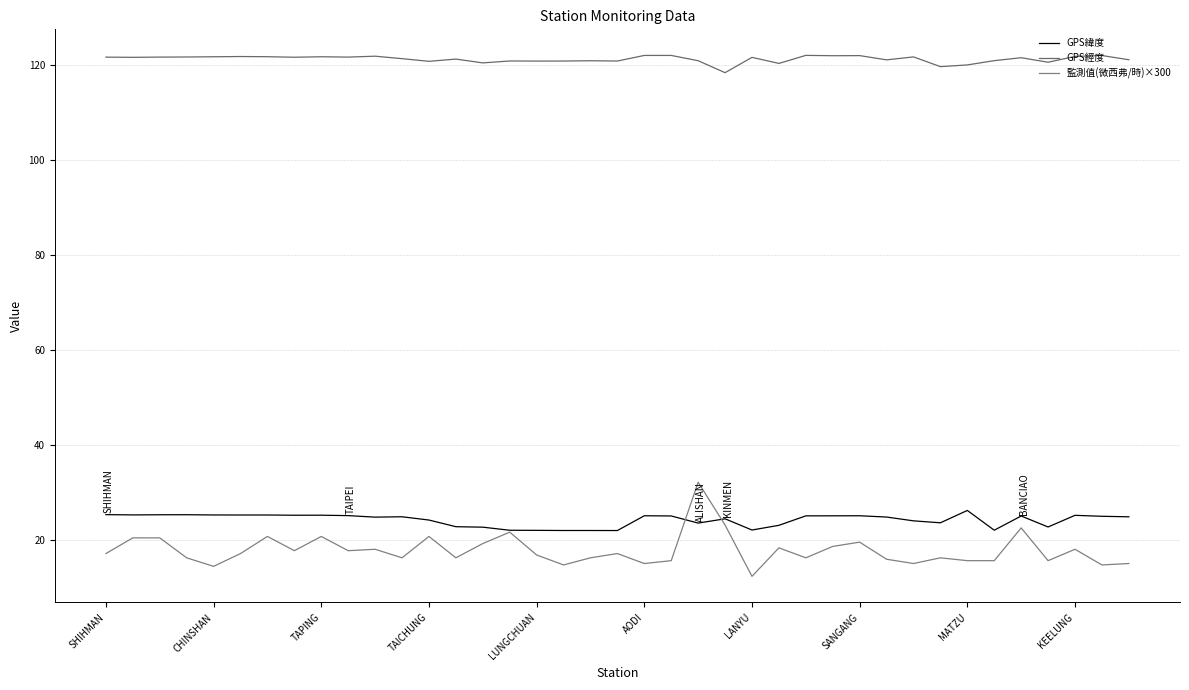

How many lines are shown in the chart?

3